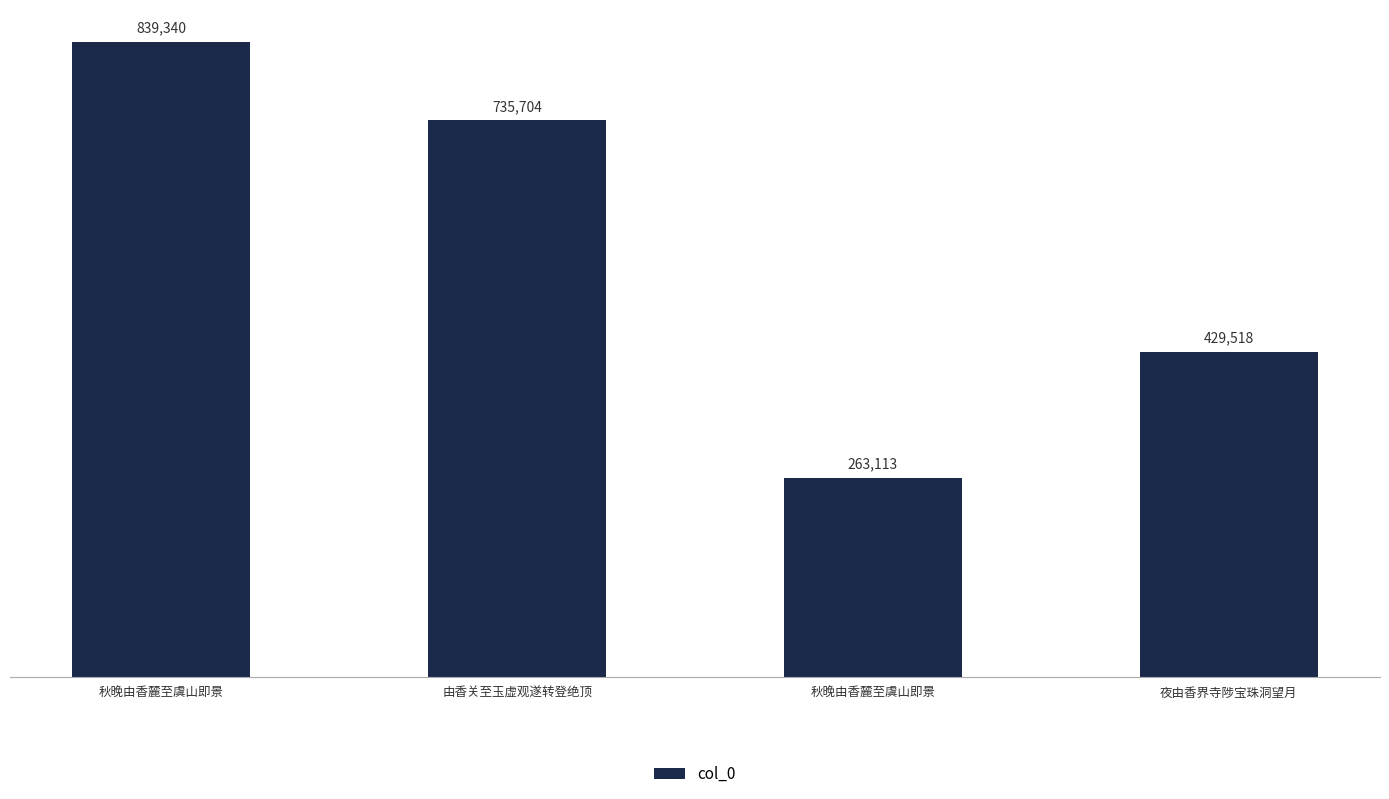

At which category does the chart reach its peak across all series?

秋晚由香麓至虞山即景